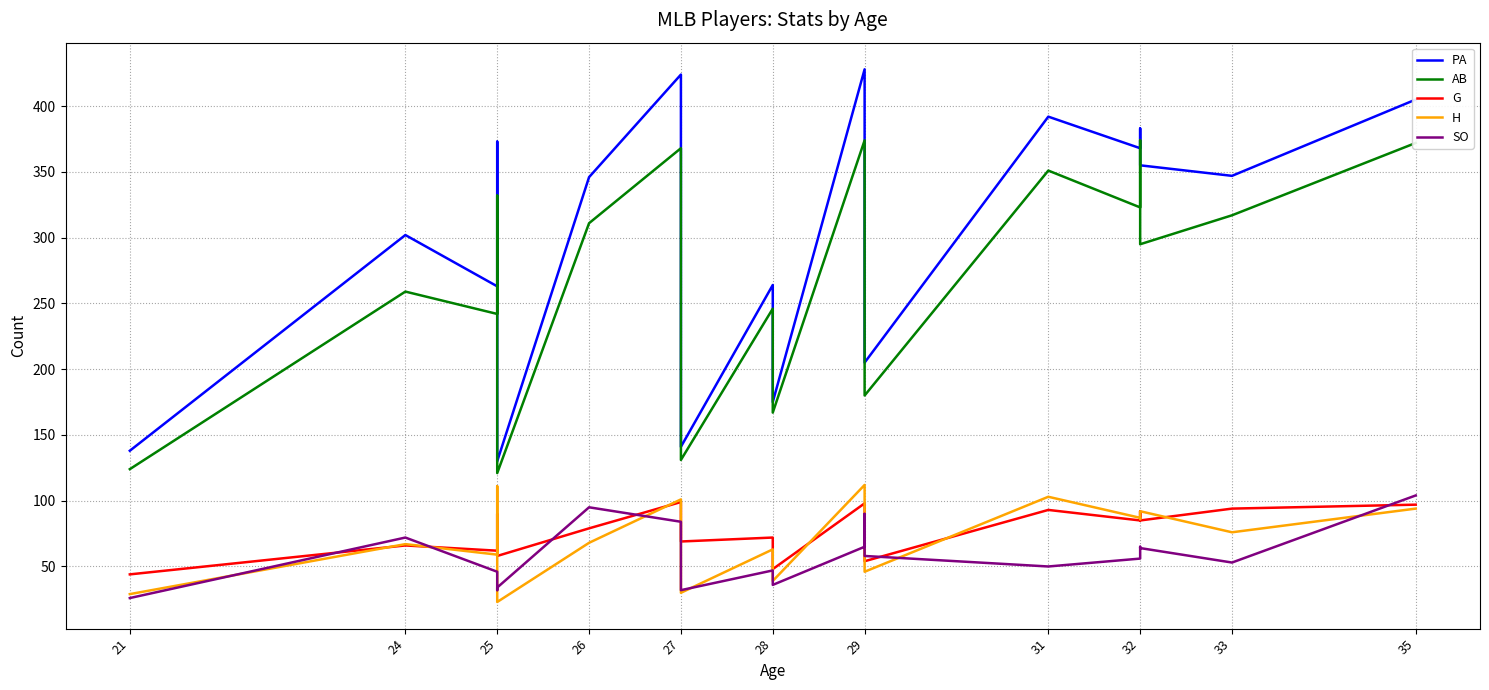

What is the maximum value shown in the chart?

428